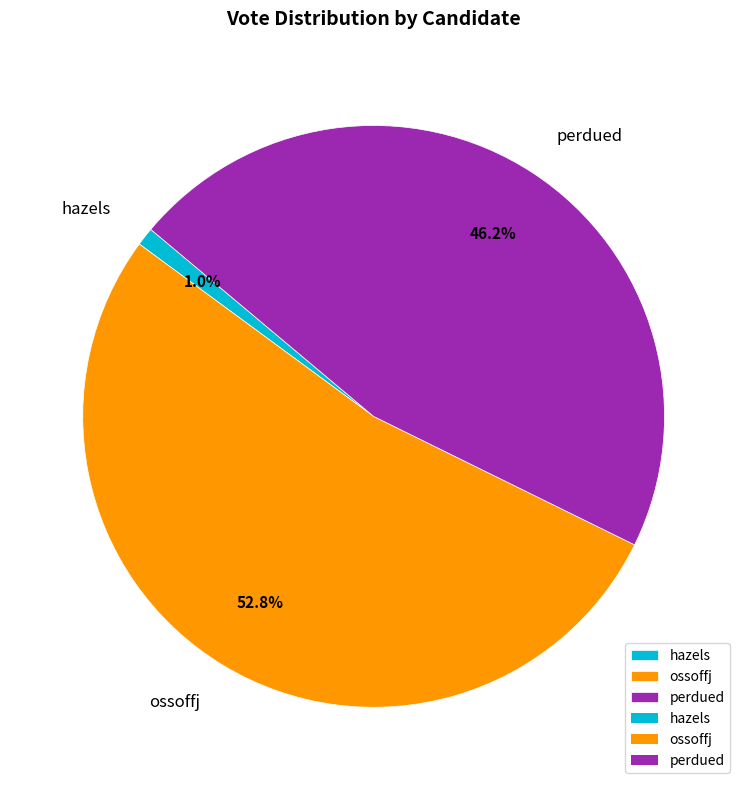

What percentage is the perdued slice, to the nearest percent?

46%